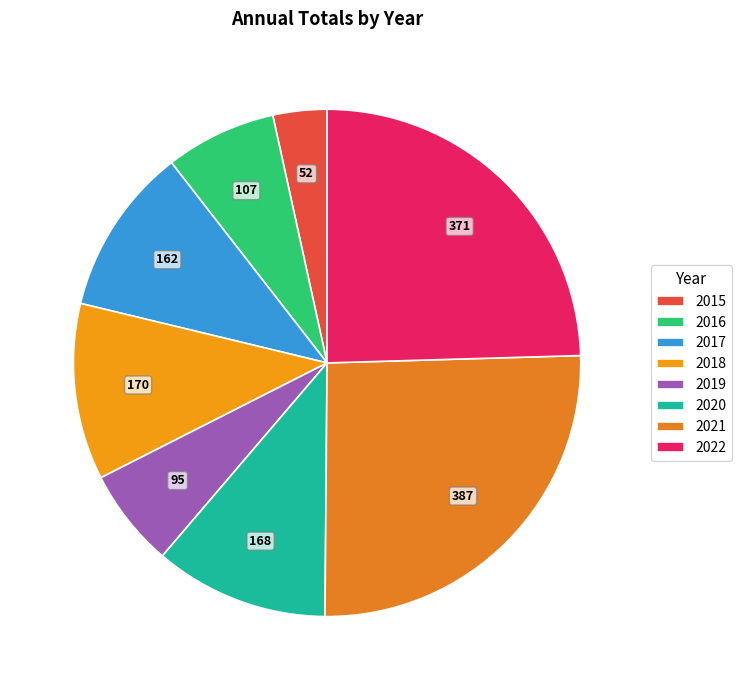

Is it true that 2015 is 13% of the pie?

False